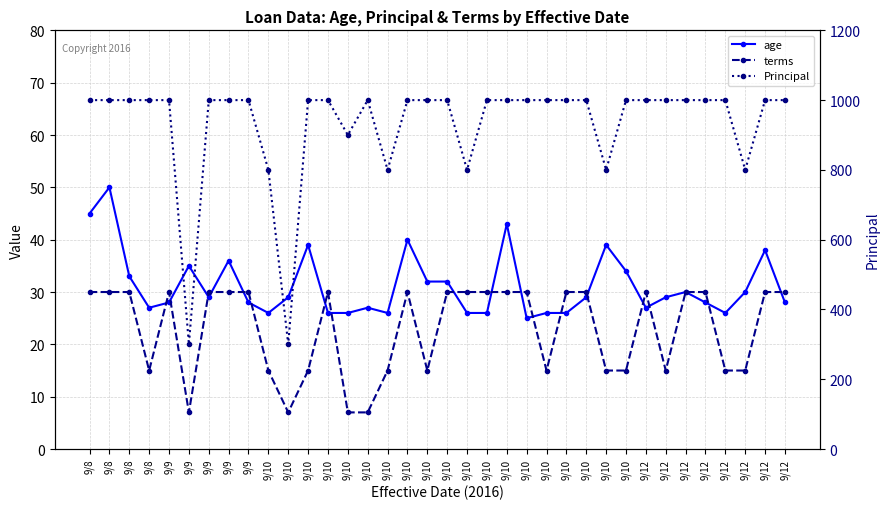

What is the average value of the age series?

31